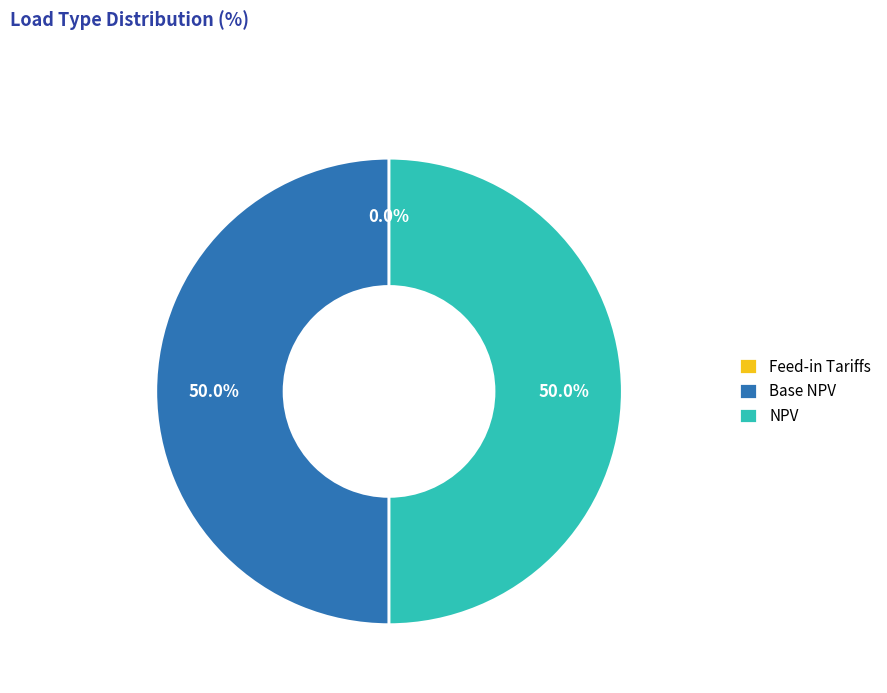

True or false: Base NPV accounts for 56% of the total.

False